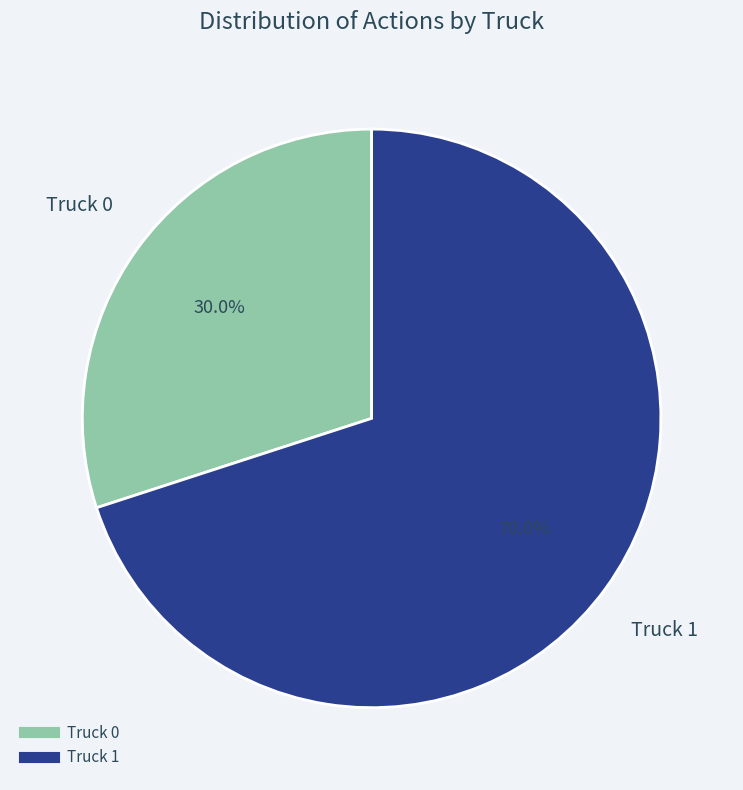

Is there any slice that represents more than half of the pie?

Yes